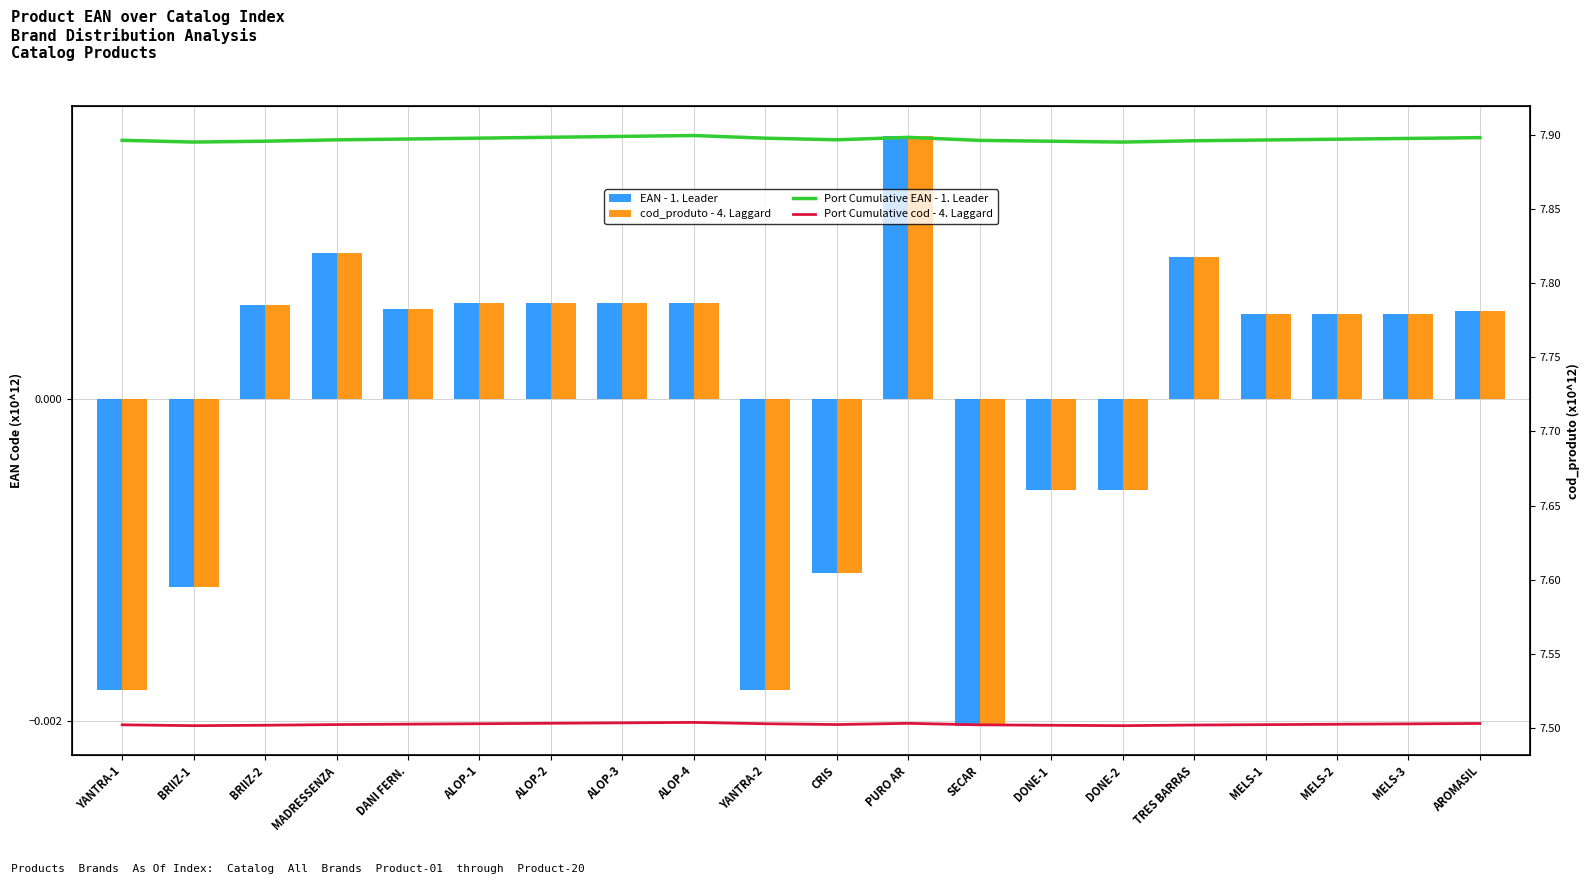

How many values in EAN - 1. Leader are below zero?

7